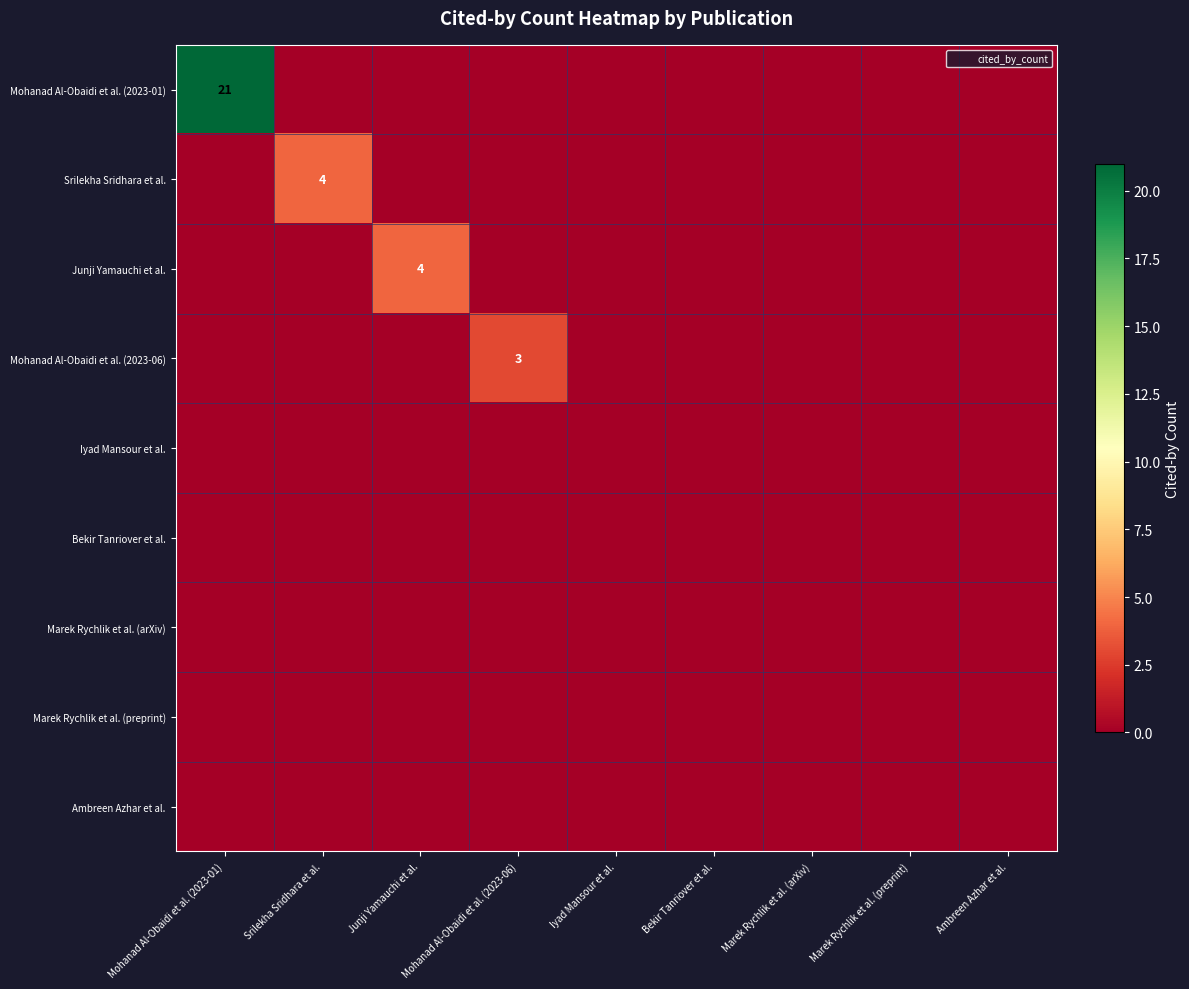

True or false: Mohanad Al-Obaidi et al. (2023-06) has a value of -1 at Marek Rychlik et al. (preprint).

False